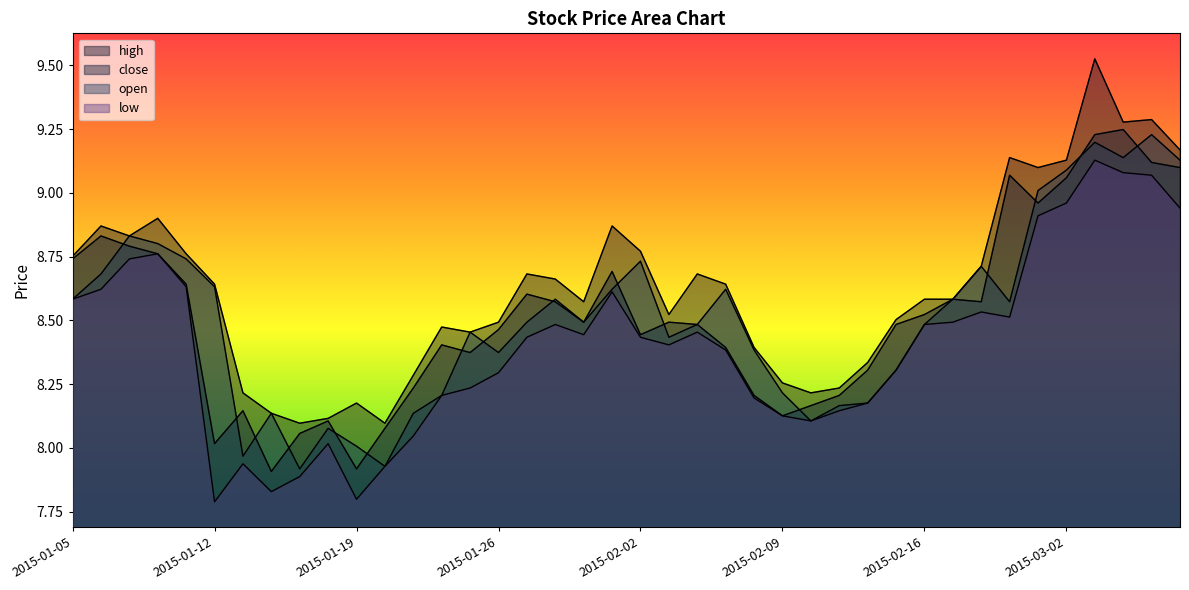

Count the number of categories in the chart.

40